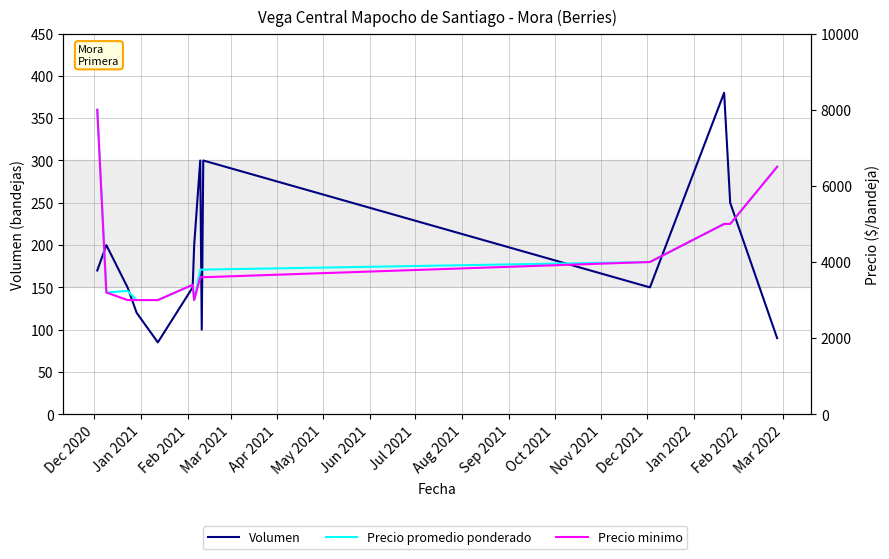

Reading left to right, list all the values displayed in this chart.

Volumen: 170	200	150	120	85	150	200	300	100	300	150	380	250	90
Precio promedio ponderado: 8000	3200	3240	3000	3000	3400	3000	3800	3800	3800	4000	5000	5000	6500
Precio minimo: 8000	3200	3000	3000	3000	3400	3000	3600	3600	3600	4000	5000	5000	6500